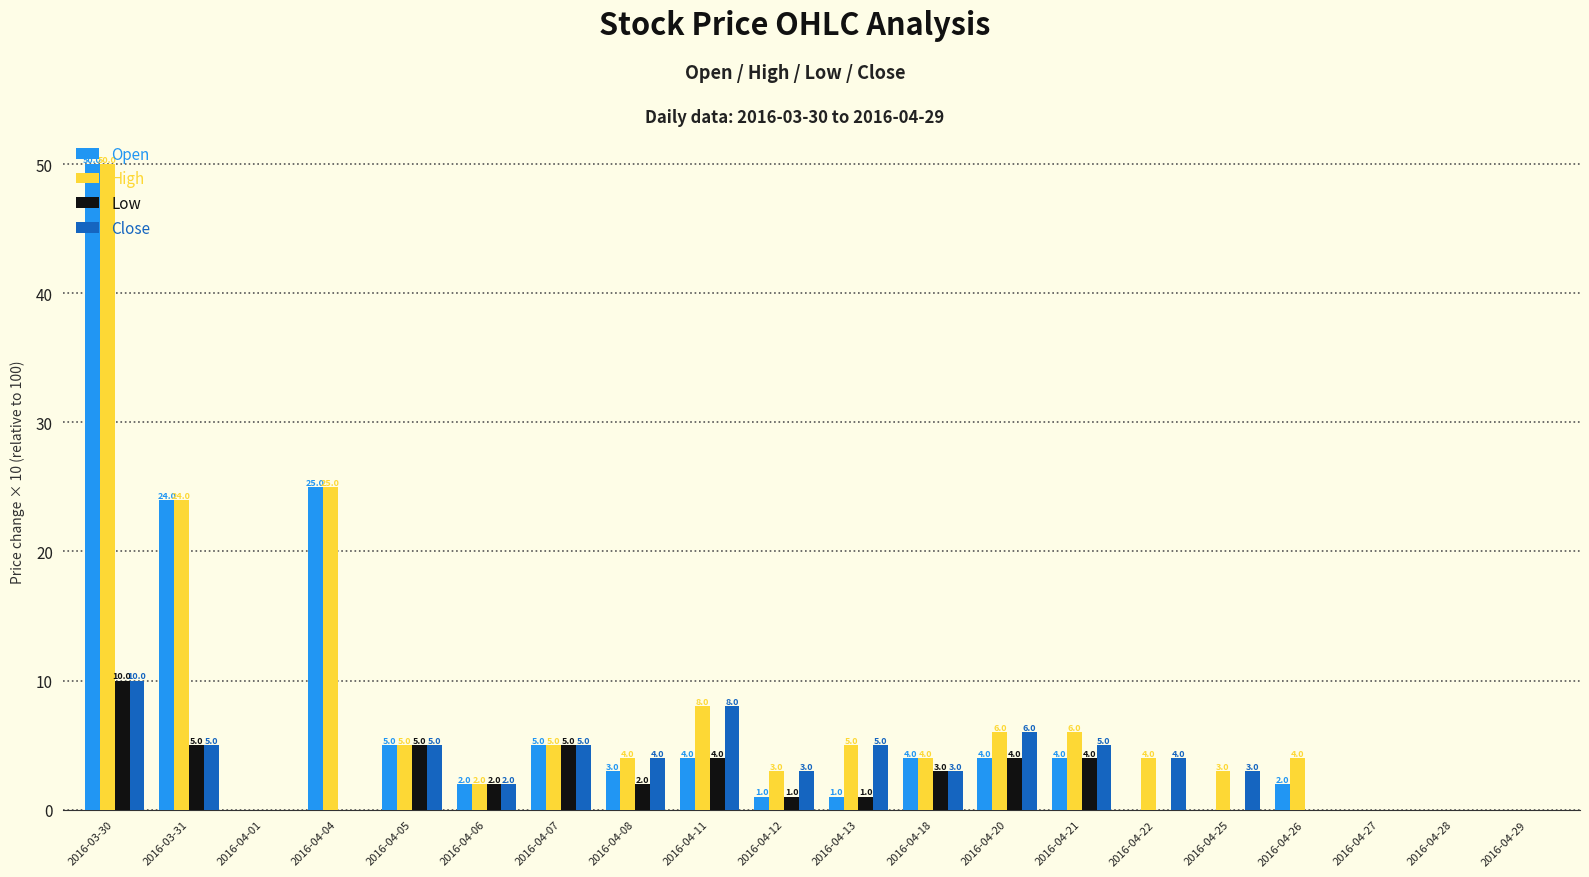

Does the chart contain stacked bars?

No